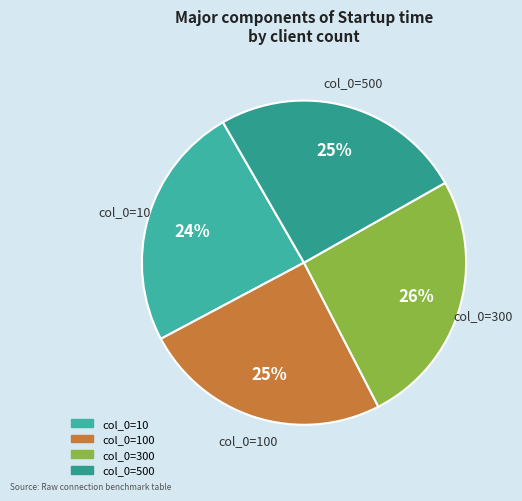

How many segments does this pie chart have?

4